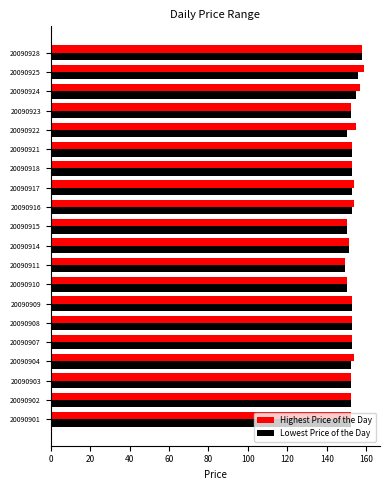

Is it true that Highest Price of the Day equals 153 at 20090909?

True